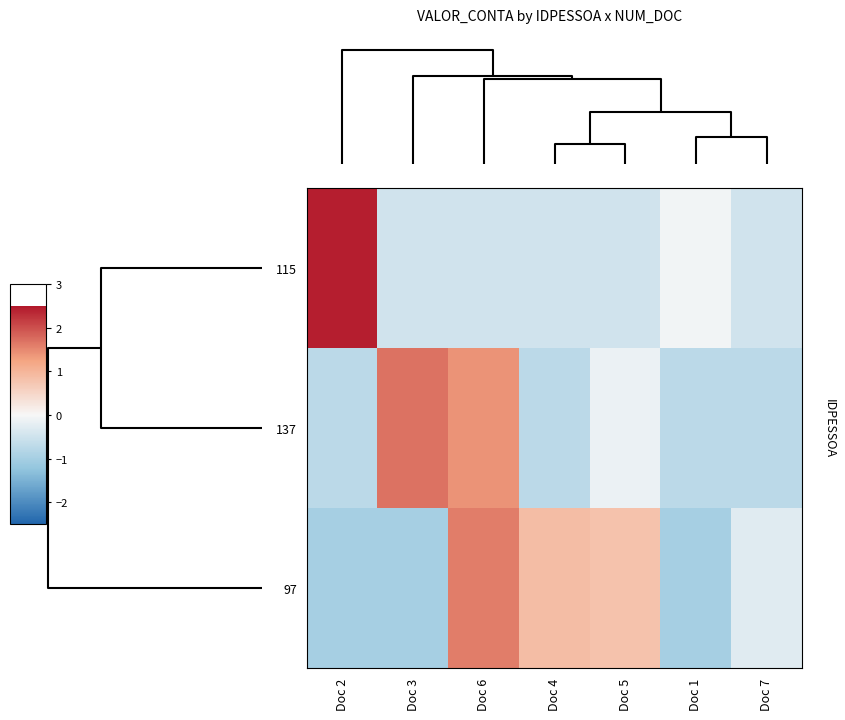

What is the maximum value shown in the chart?

2.4